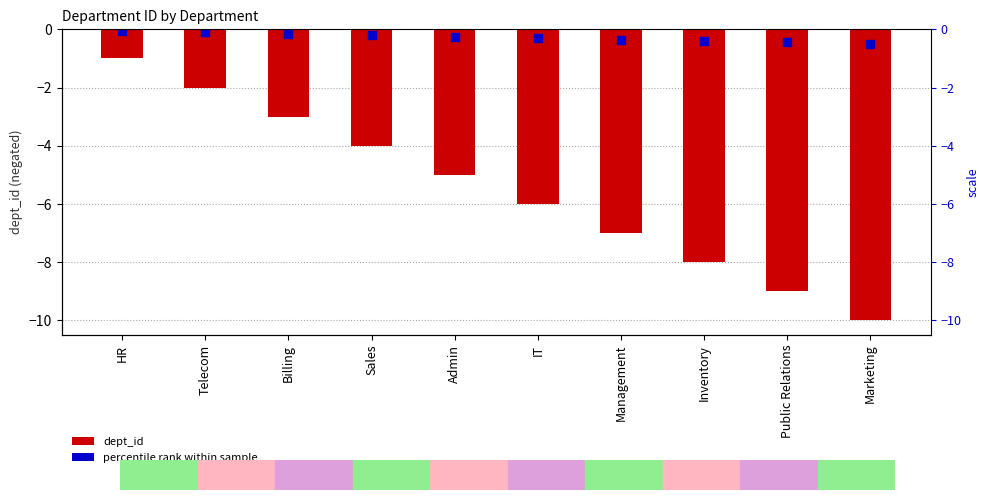

Which has a higher value, Management or Public Relations?

Management